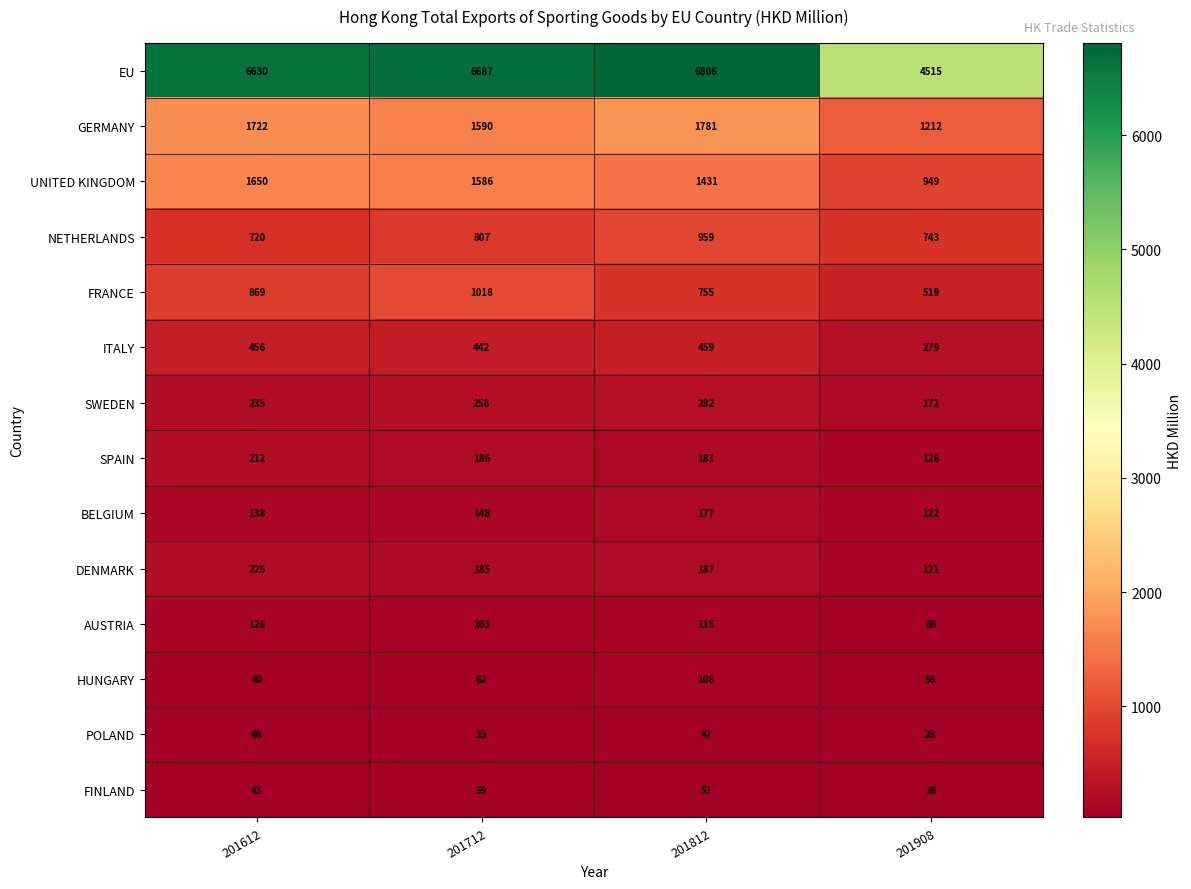

What is the sum of the GERMANY values at 201908 and 201812?

2993